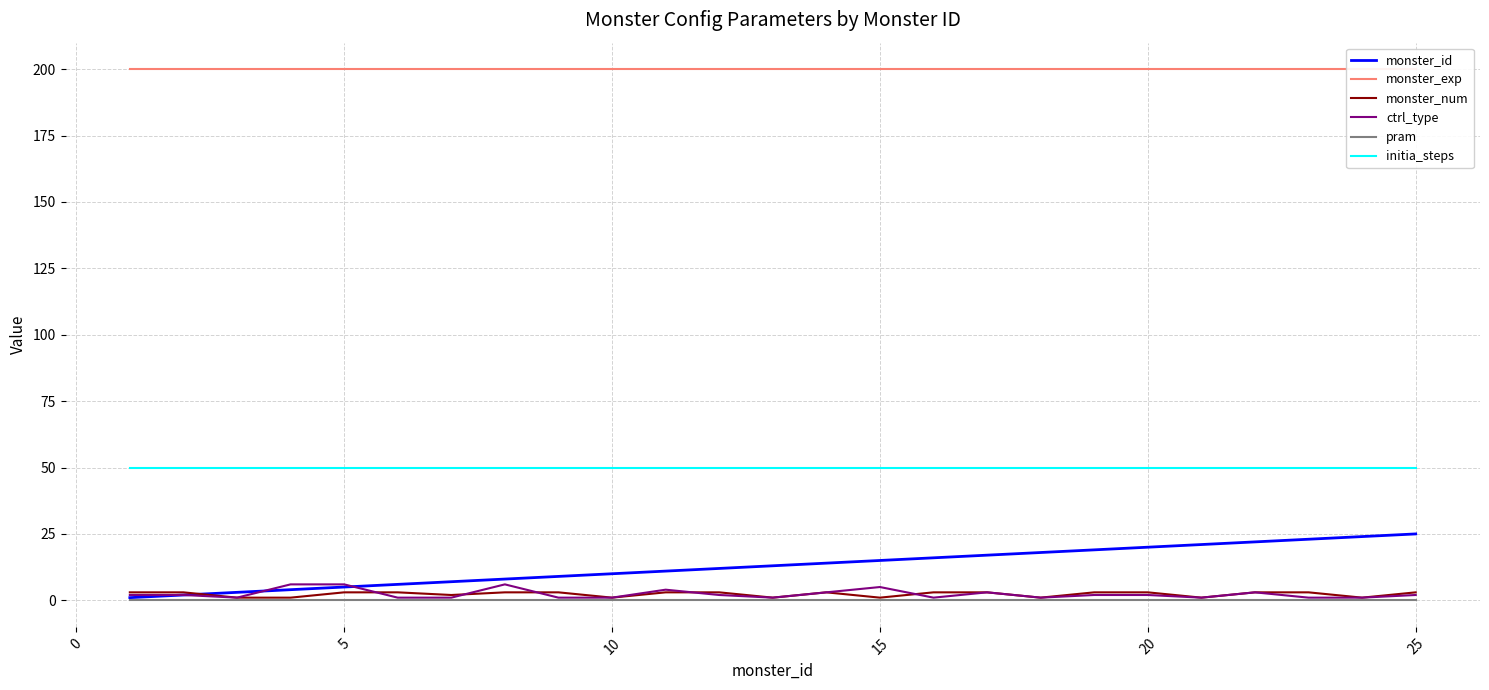

Is this an area chart (filled region under the line)?

No